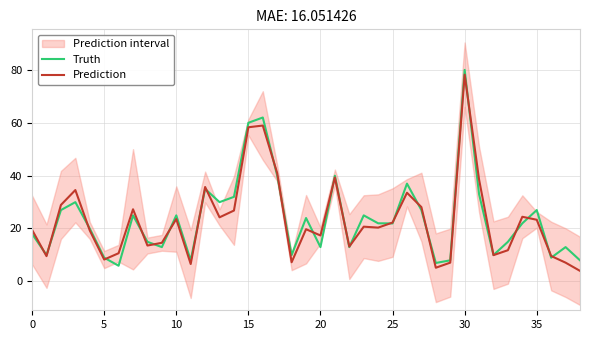

True or false: Truth has a value of 60.0 at 15.

True